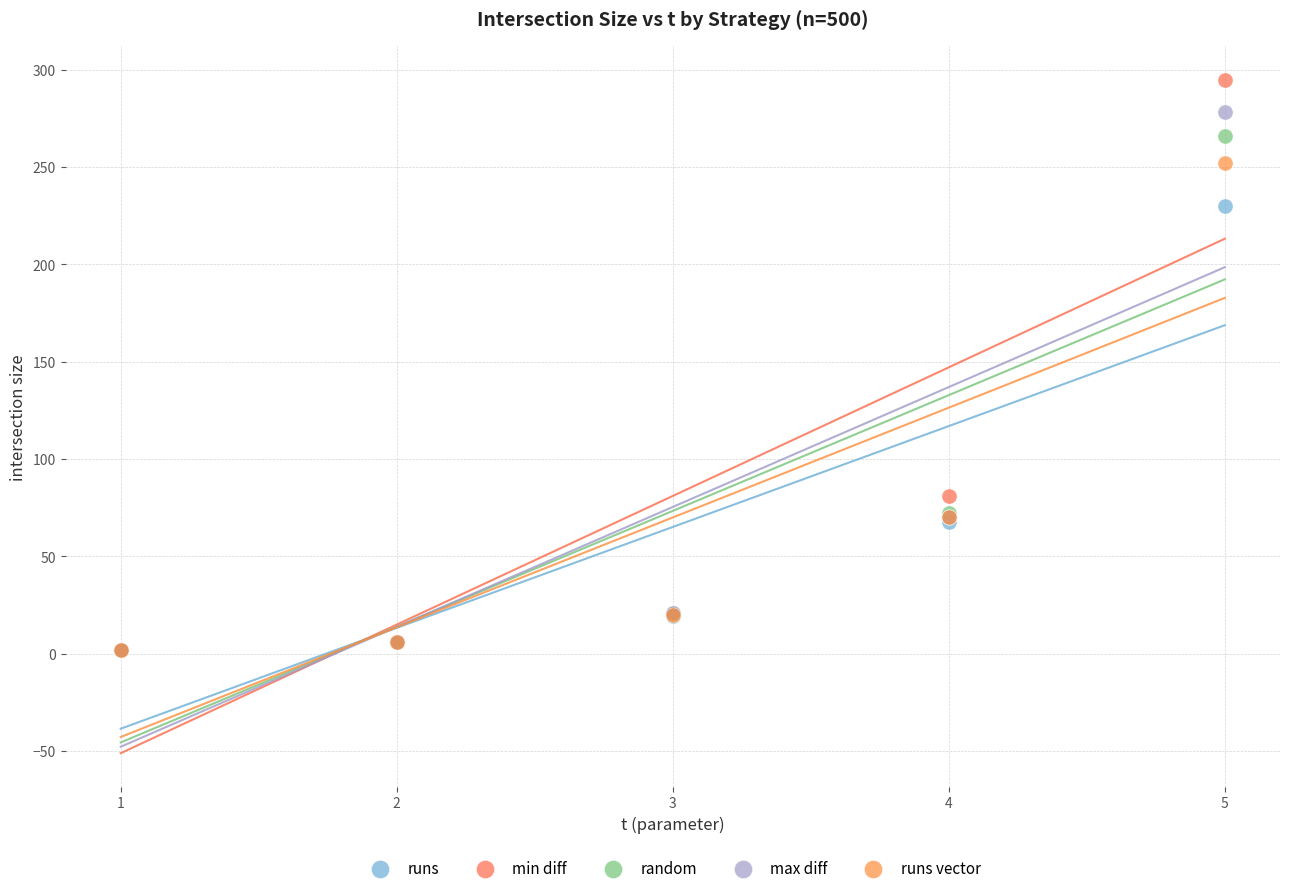

In the runs vector series, what Y value is closest to 127?

70.0